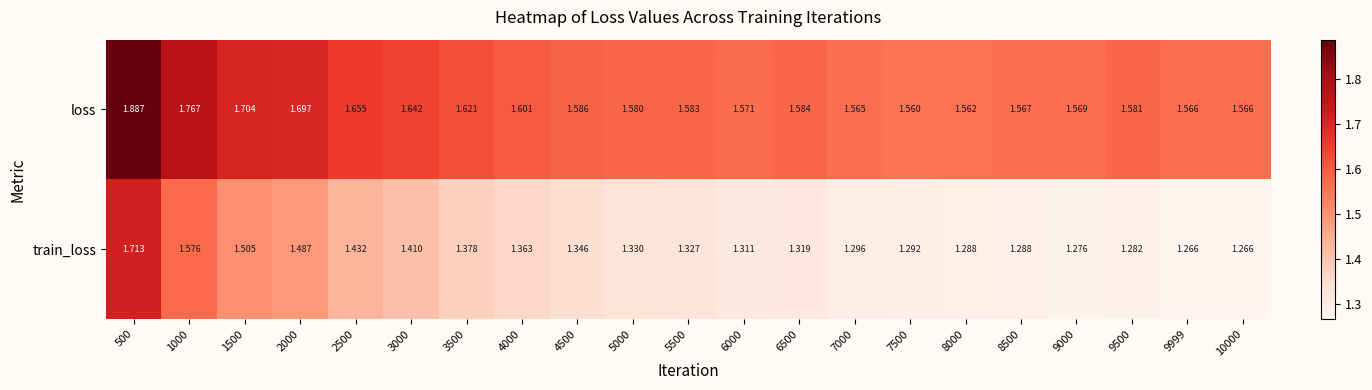

At how many categories does at least one series exceed 1?

21